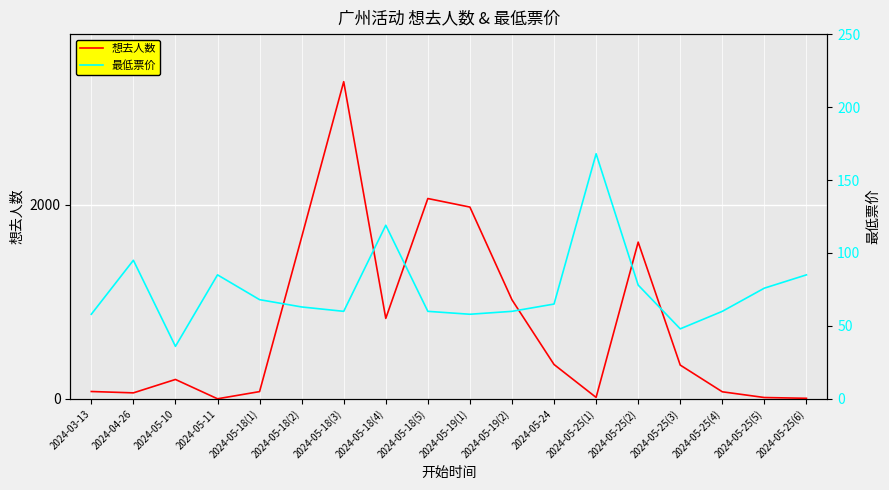

At which category is the sum across all series the highest?

2024-05-18(3)